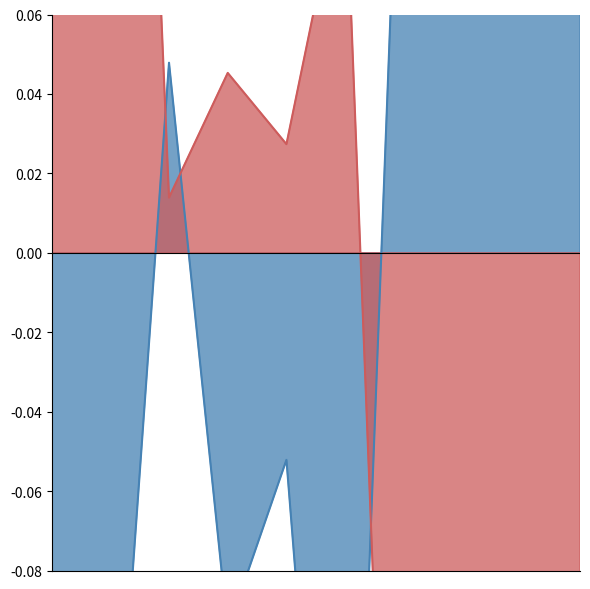

The Aggravated Assault series shows 0.2 at 2022. True or false?

True